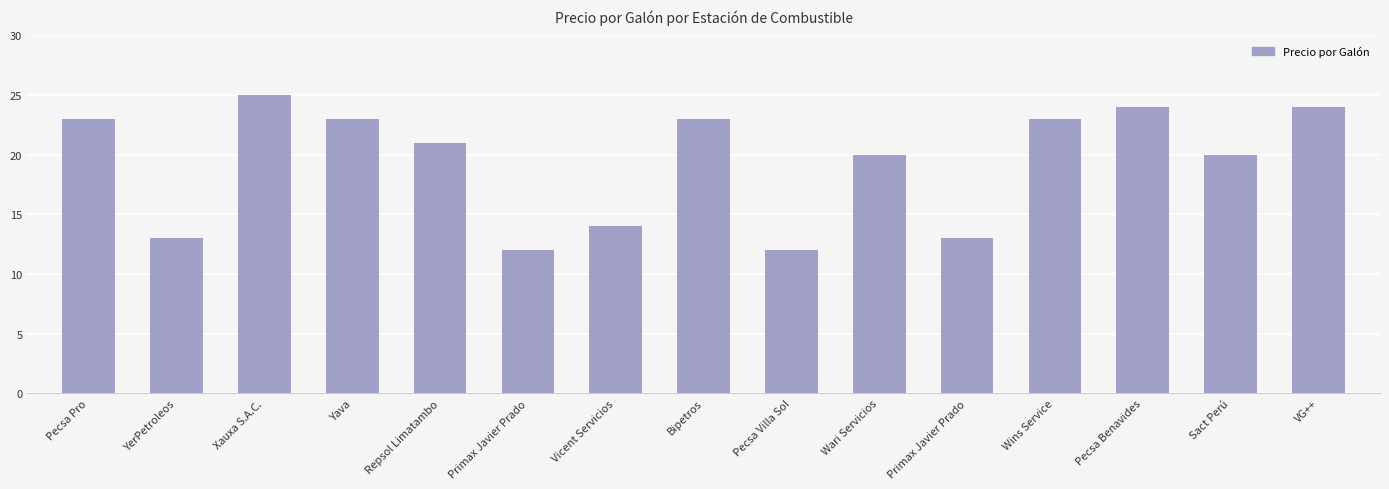

Rank the categories by value from highest to lowest.

Xauxa S.A.C., Pecsa Benavides, VG++, Pecsa Pro, Yava, Bipetros, Wins Service, Repsol Limatambo, Wari Servicios, Sact Perú, Vicent Servicios, YerPetroleos, Primax Javier Prado, Primax Javier Prado, Pecsa Villa Sol